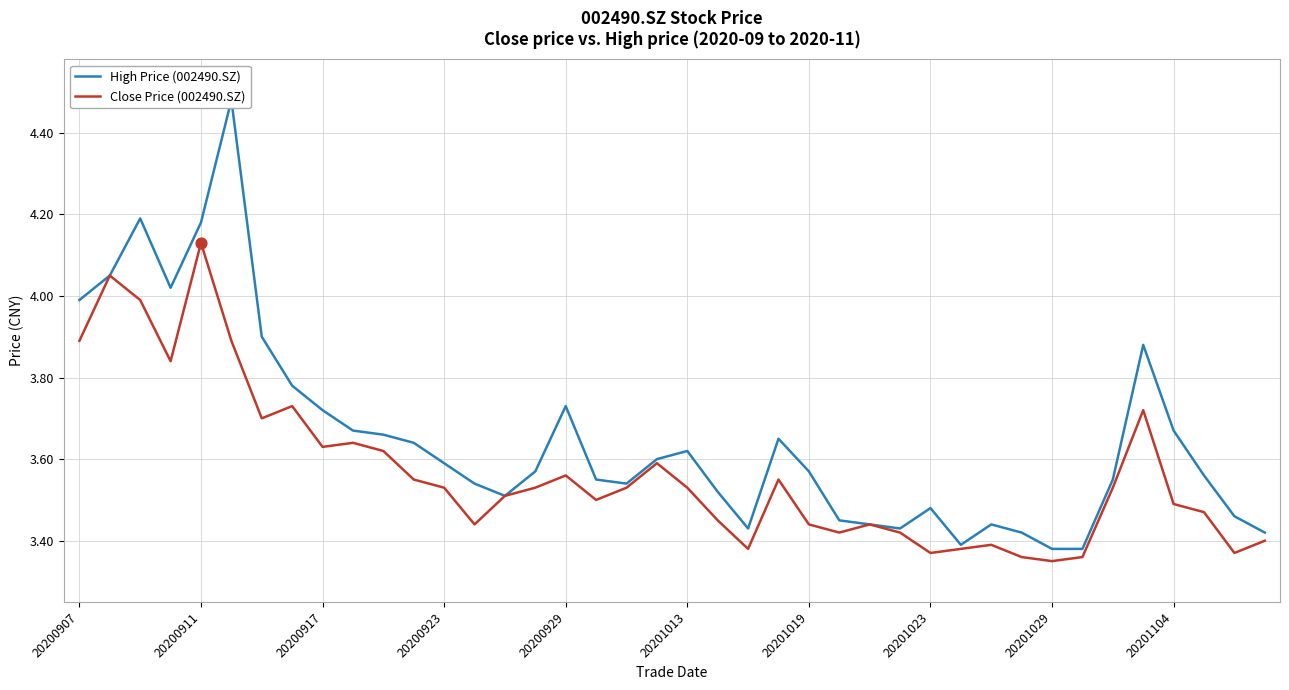

Which series has the largest total across all categories?

High Price (002490.SZ)